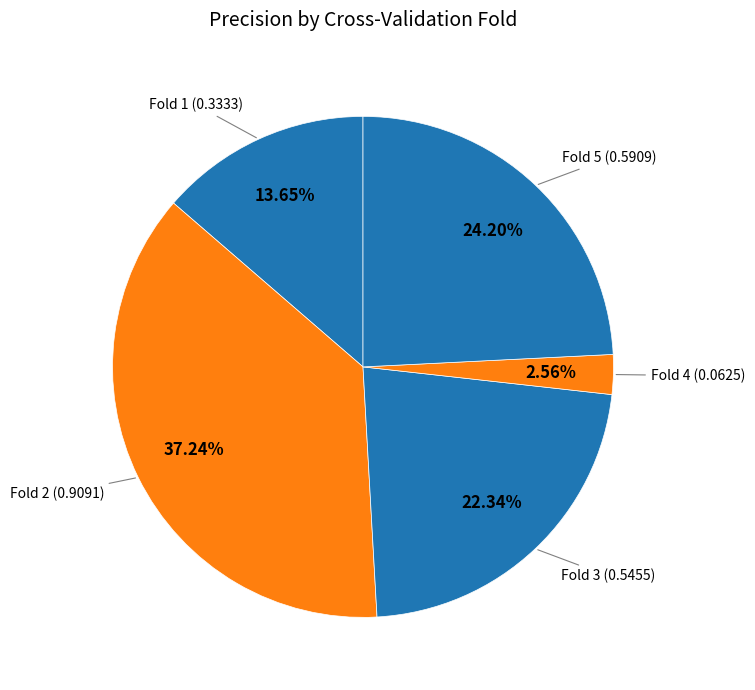

Count the number of slices in the pie.

5